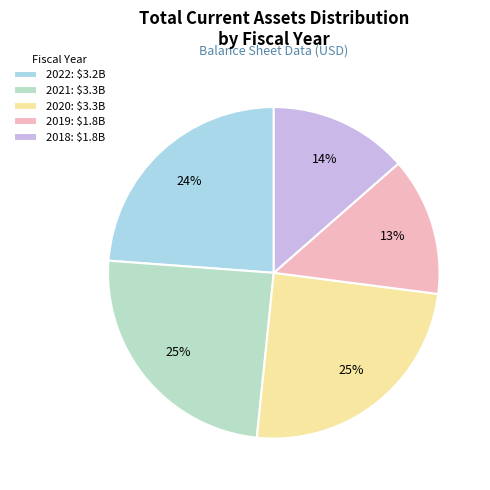

Between 2018 and 2020, which is larger?

2020